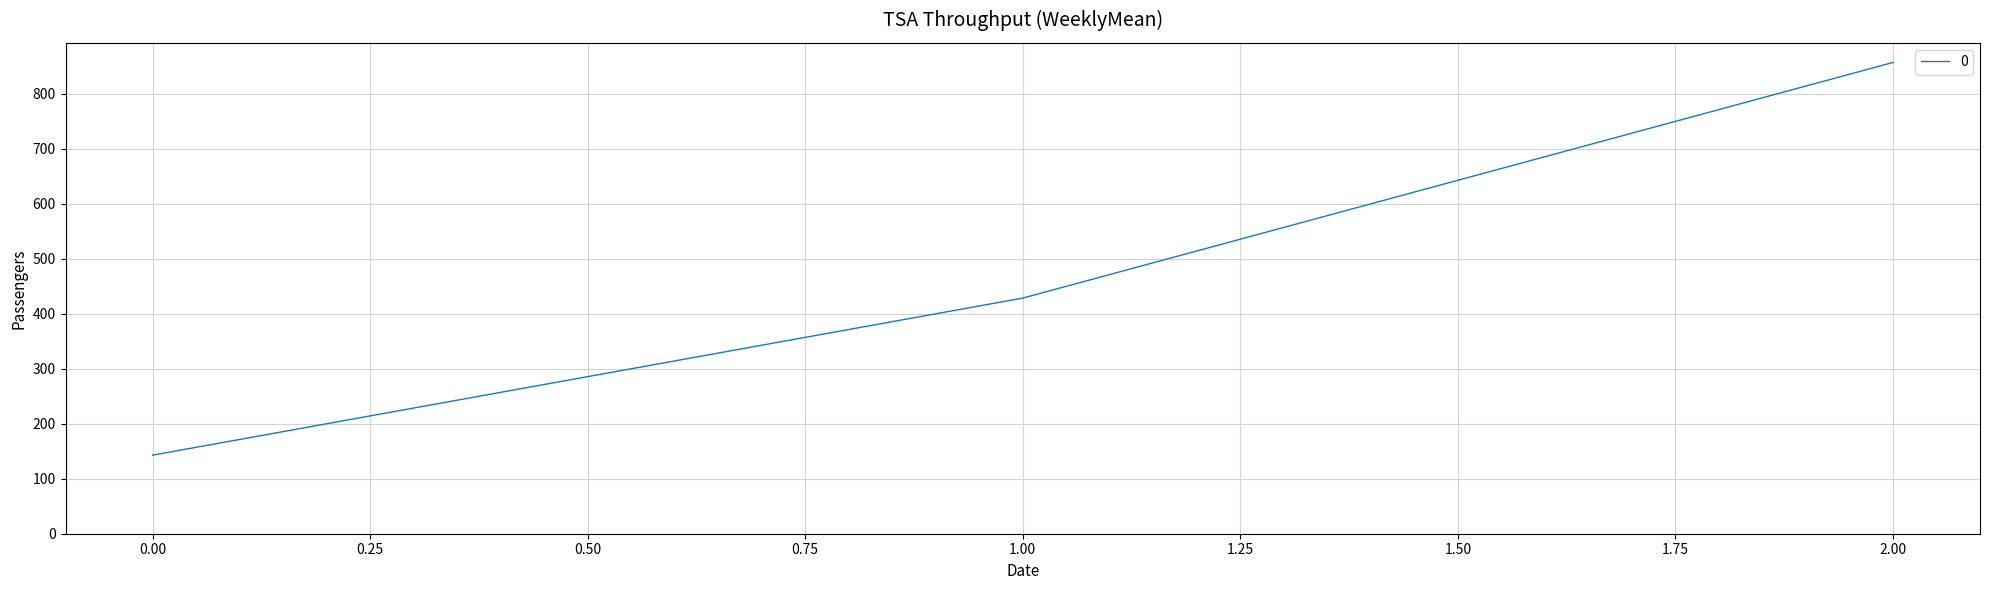

Reading right to left, what are all the values shown in this chart?

857.1	428.6	142.9